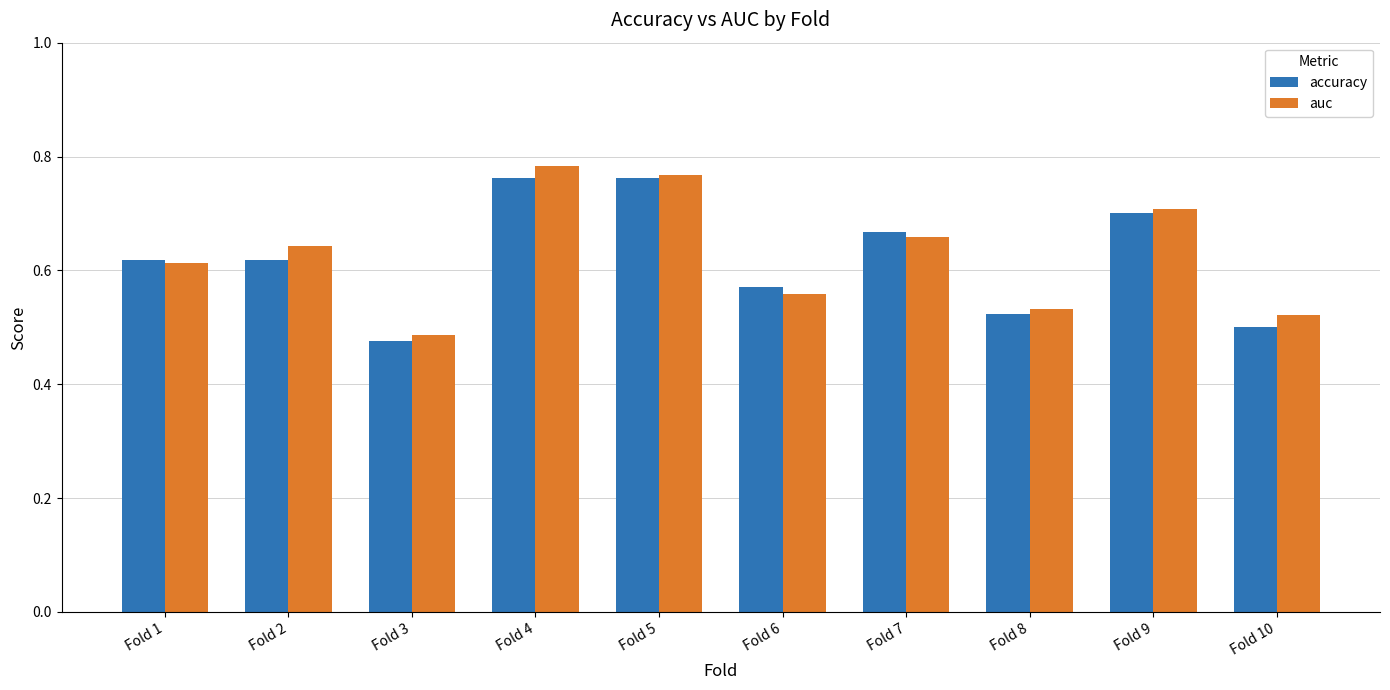

What is the difference between the maximum and minimum values in the auc series?

0.3